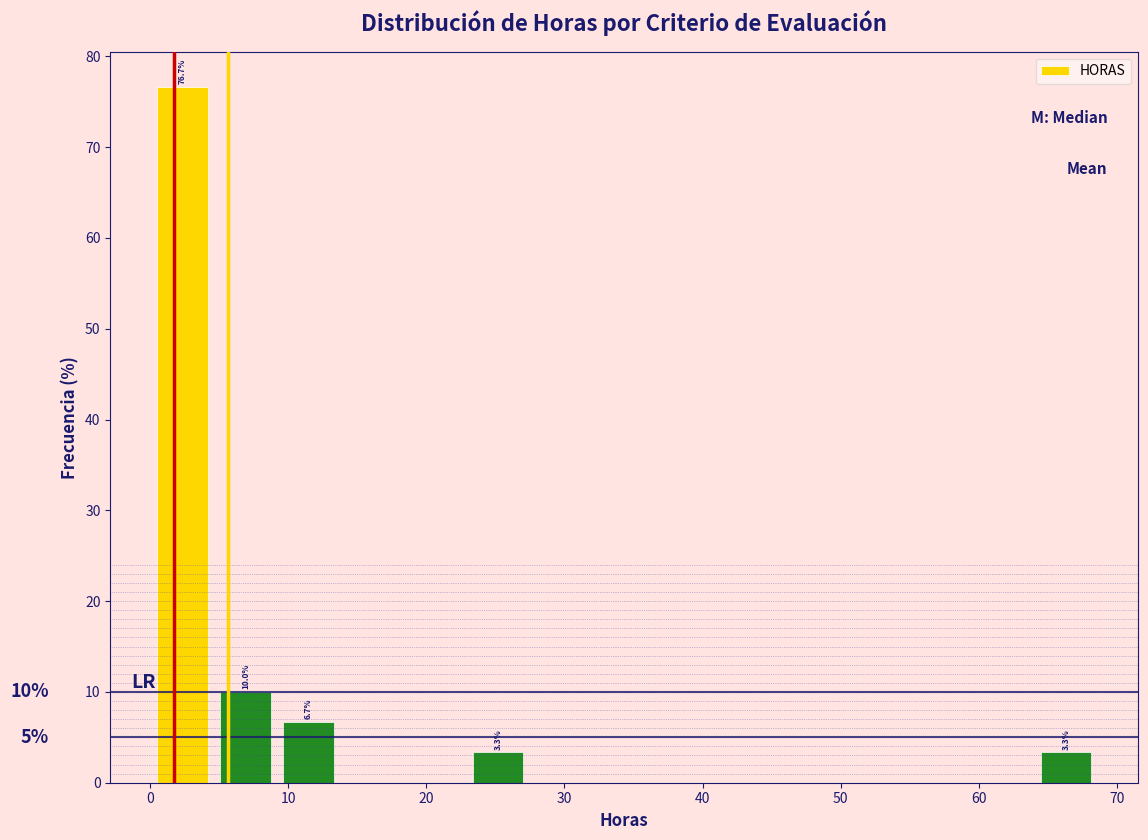

Which range on the x-axis has the tallest bar?

0 to 5